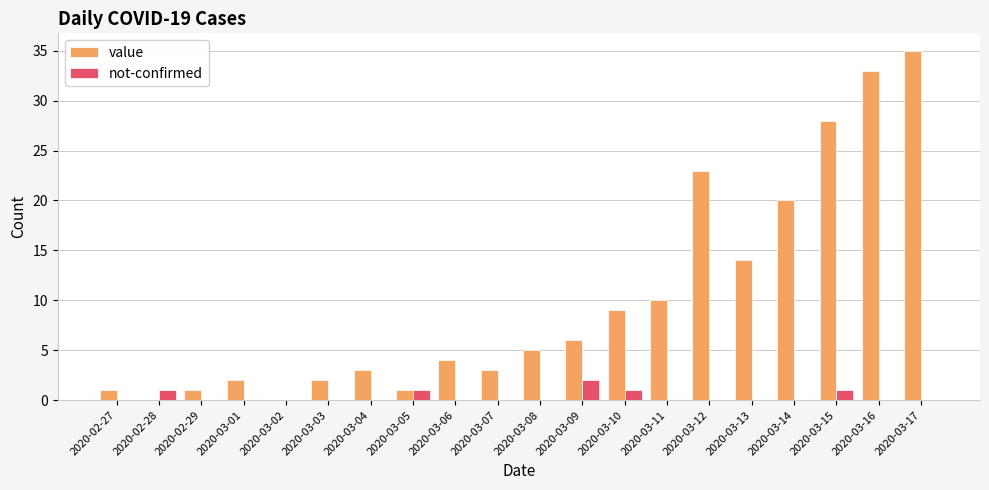

How many categories are shown in the chart?

20